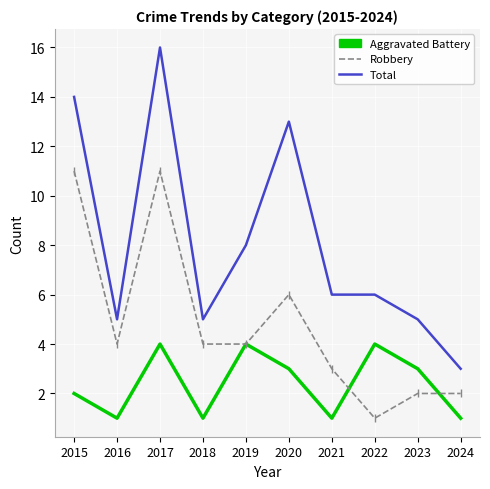

Rank the series at 2022 from lowest to highest value.

Robbery, Aggravated Battery, Total